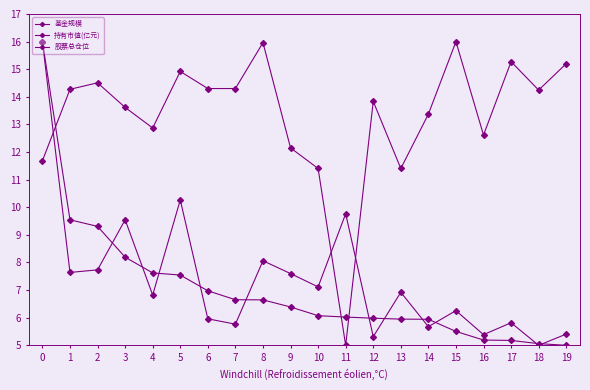

List the labels in order of 股票总仓位 value, largest first.

15, 8, 17, 19, 5, 2, 6, 7, 1, 18, 12, 3, 14, 4, 16, 9, 0, 10, 13, 11